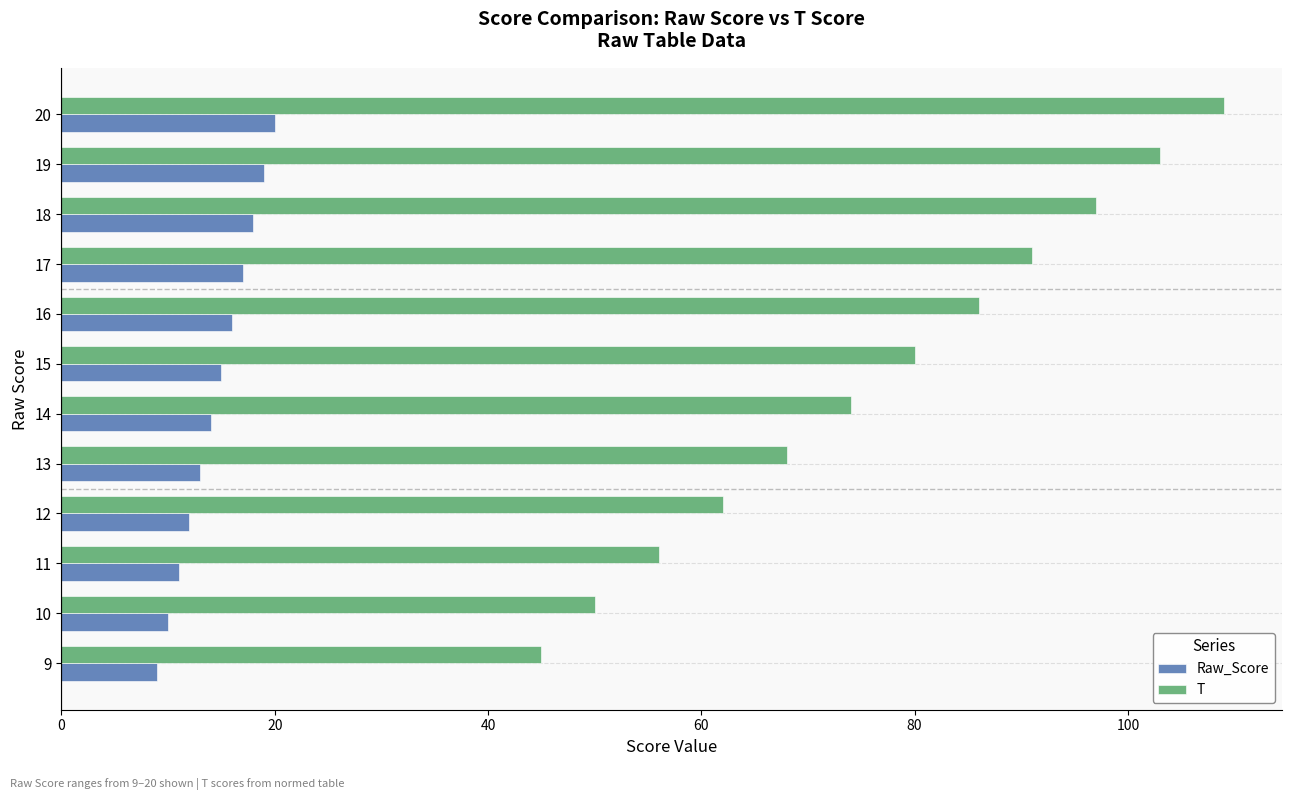

What is the spread (max minus min) of values at 11?

45